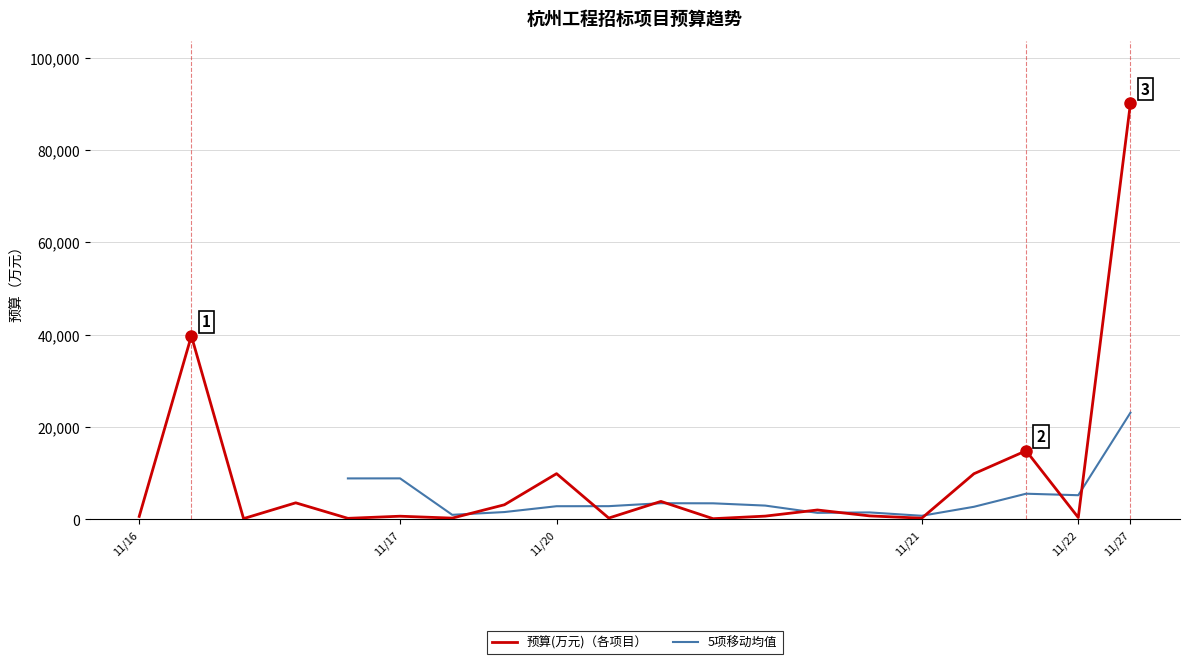

True or false: the data shows 372.0 at 2023/11/22.

True